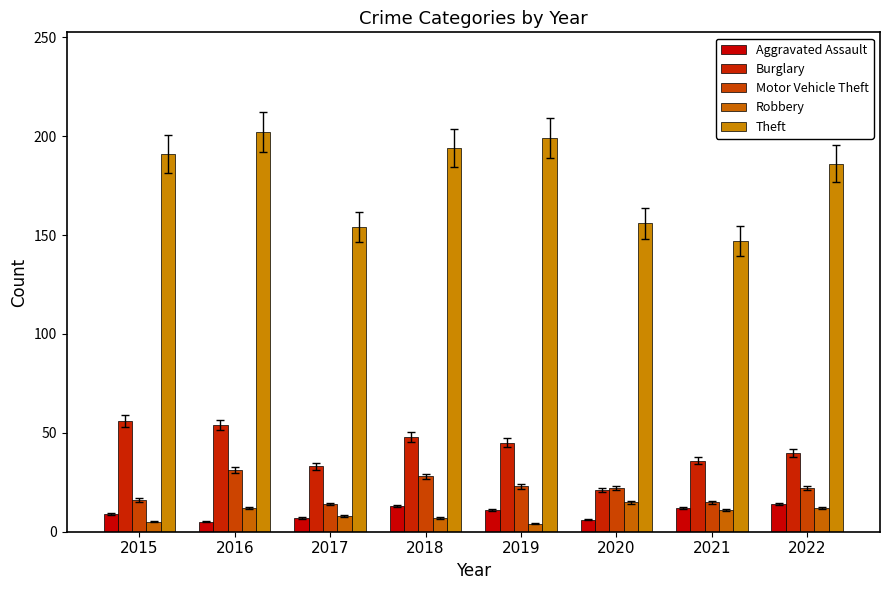

At which label does Robbery reach its peak?

2020